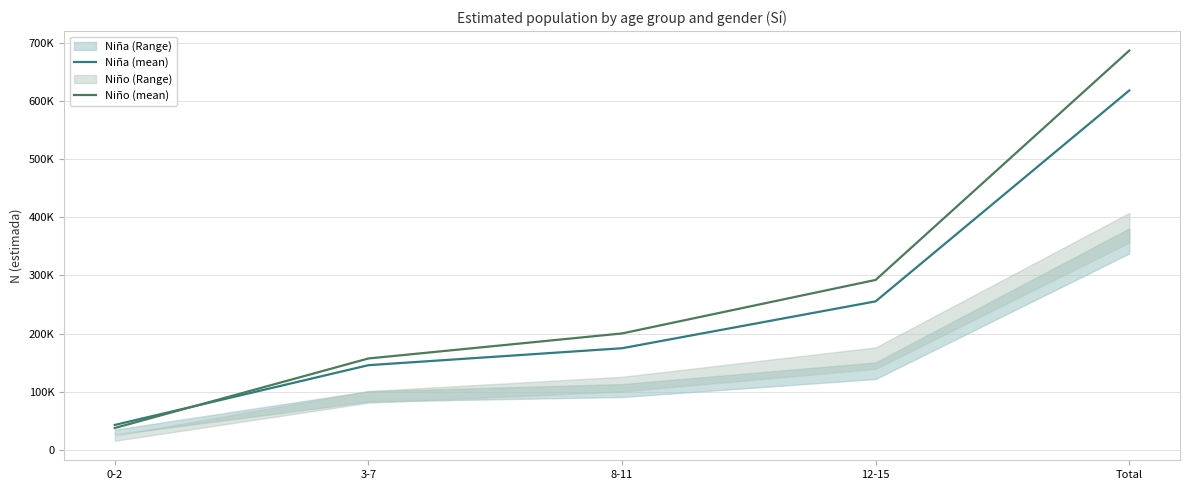

True or false: Niño (mean) has more than 1 points higher than both neighbors.

False